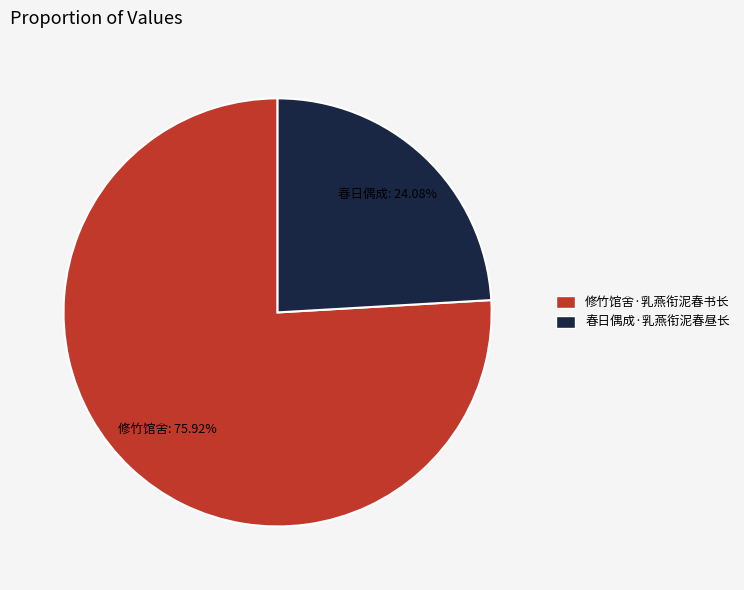

What is the largest slice in the pie chart?

修竹馆舍·乳燕衔泥春书长